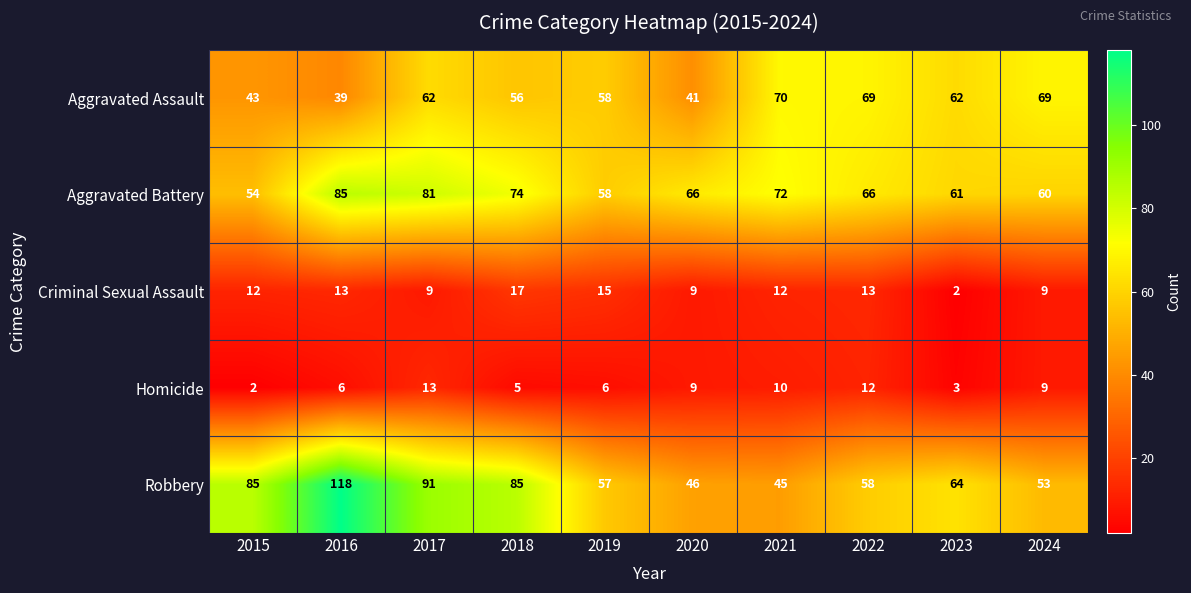

What is the sum of the Aggravated Assault values at 2019 and 2021?

128